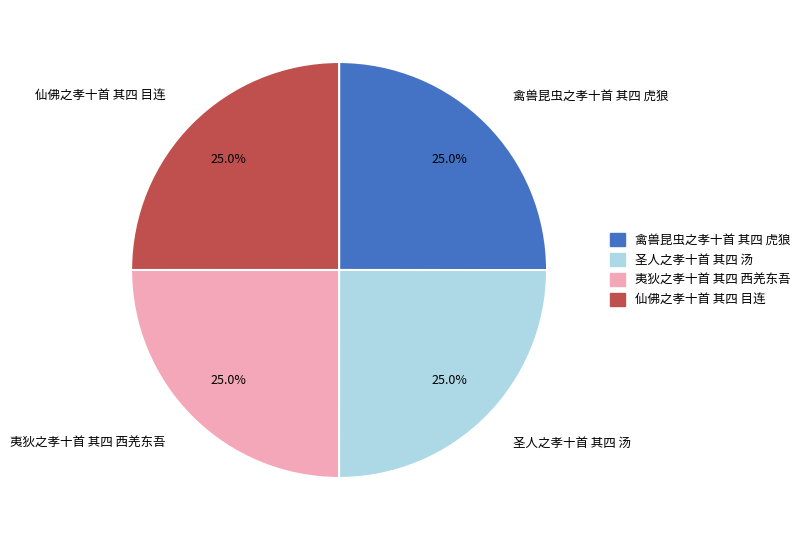

What percentage do 禽兽昆虫之孝十首 其四 虎狼 and 仙佛之孝十首 其四 目连 together represent?

50.0%